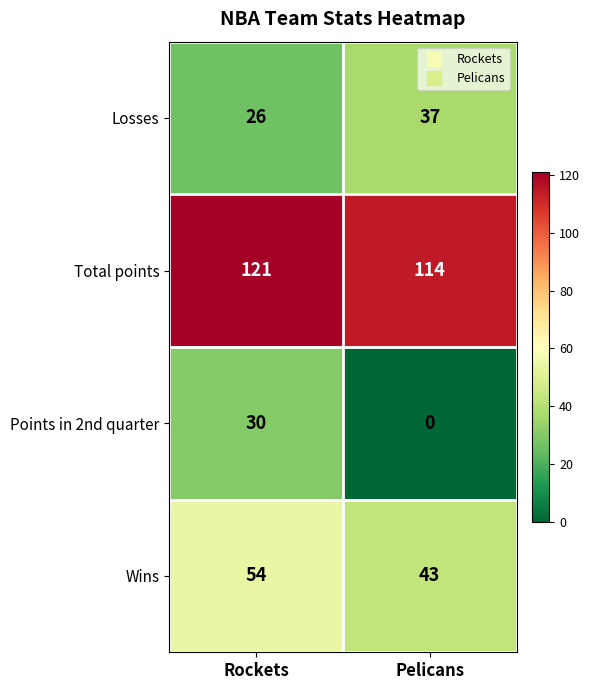

The value of Points in 2nd quarter at Pelicans is 0. True or false?

True